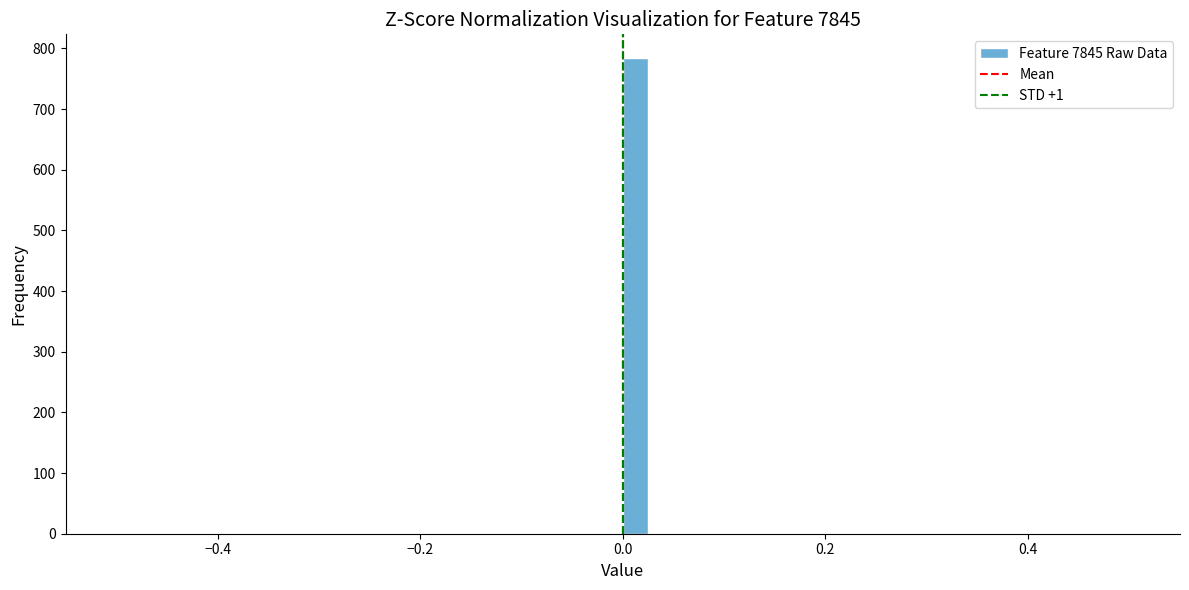

Read against the x-axis, roughly where is the centre of the tallest bar?

0.02